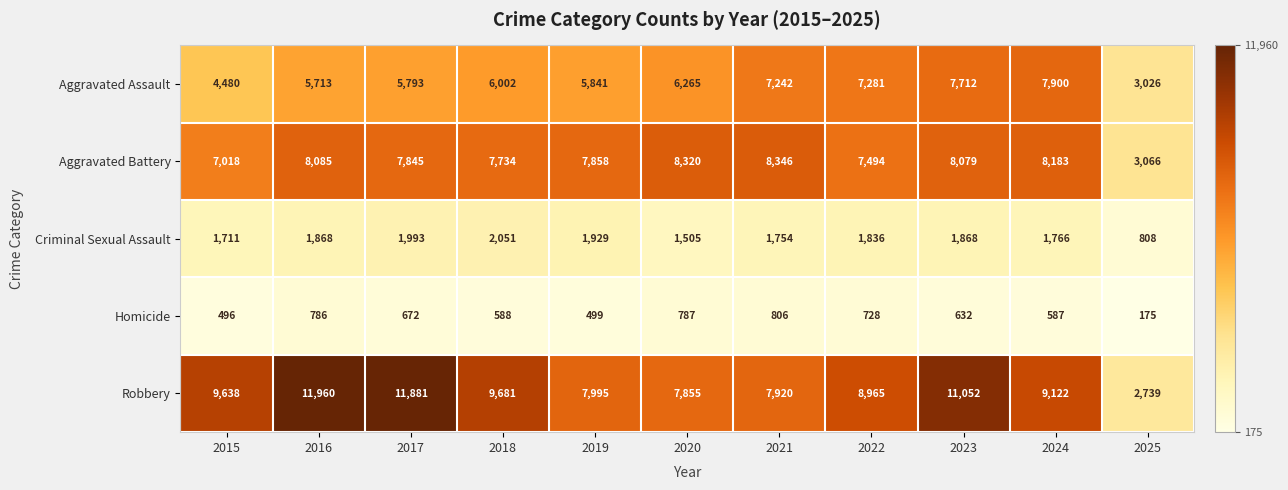

Where is Homicide nearest to the value 490?

2015